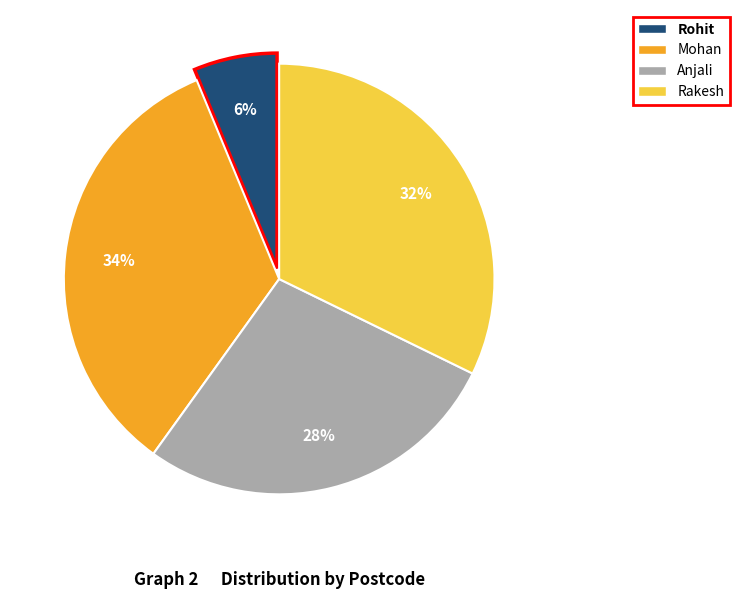

What is the largest slice in the pie chart?

Mohan